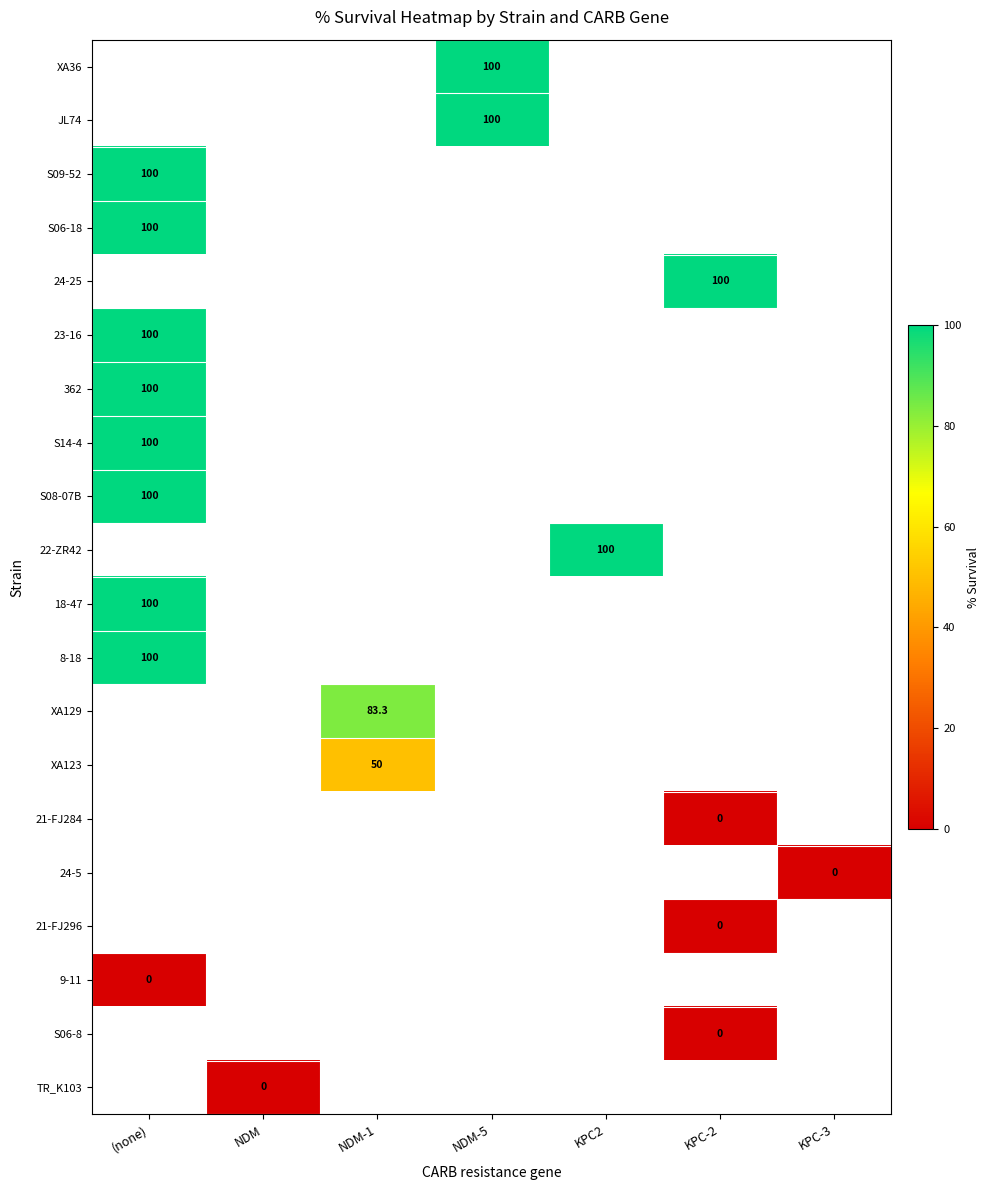

Count the number of data series in this chart.

20